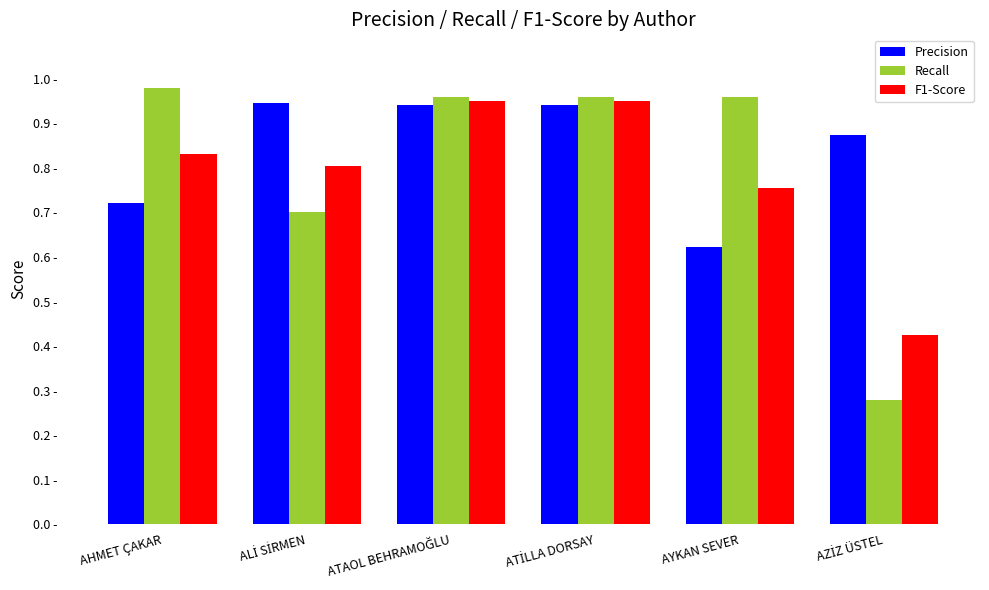

What are all the series names shown in the legend?

Precision, Recall, F1-Score